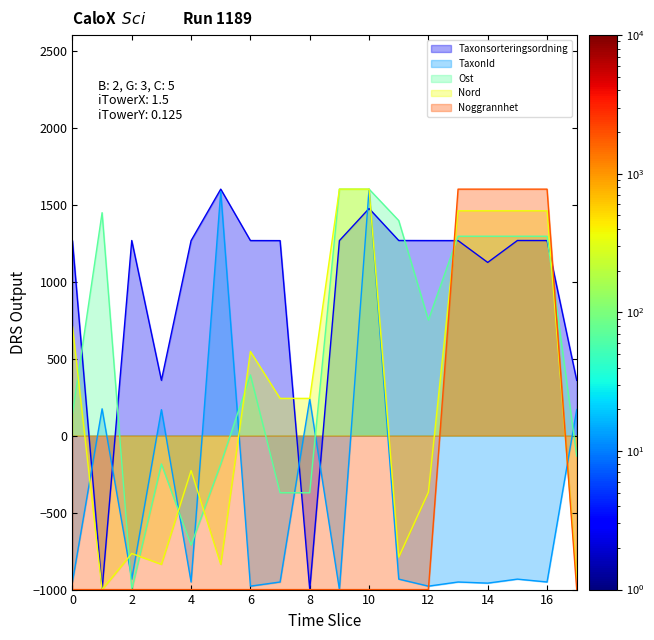

The TaxonId series shows -253.6 at 0. True or false?

False